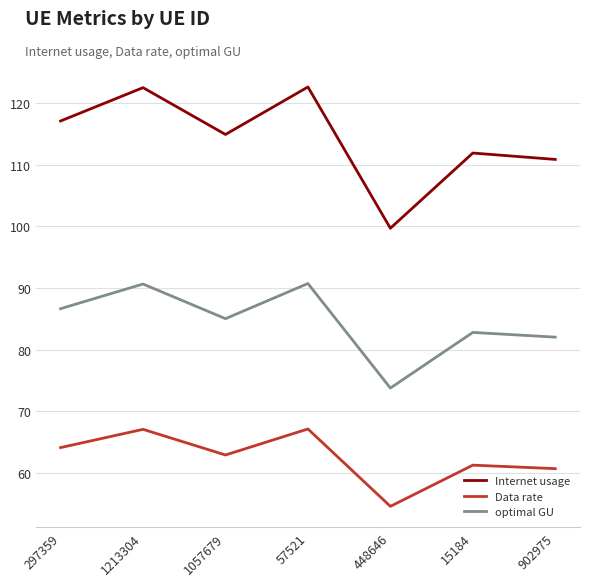

True or false: Data rate and optimal GU intersect in this chart.

False